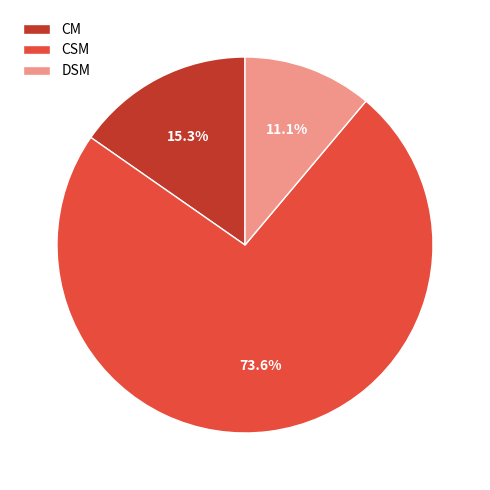

Which slice is the smallest?

DSM